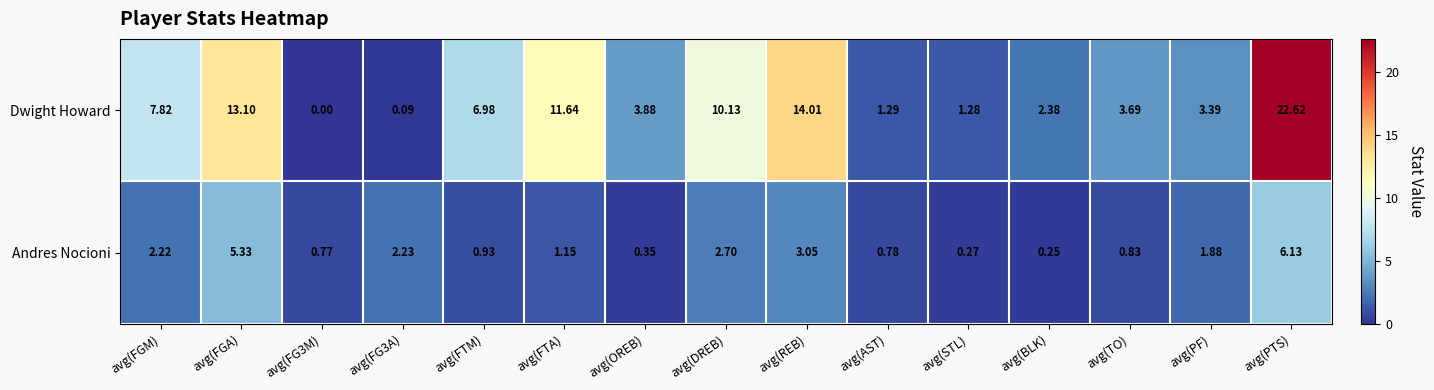

List the series in order of their overall mean, lowest first.

Andres Nocioni, Dwight Howard